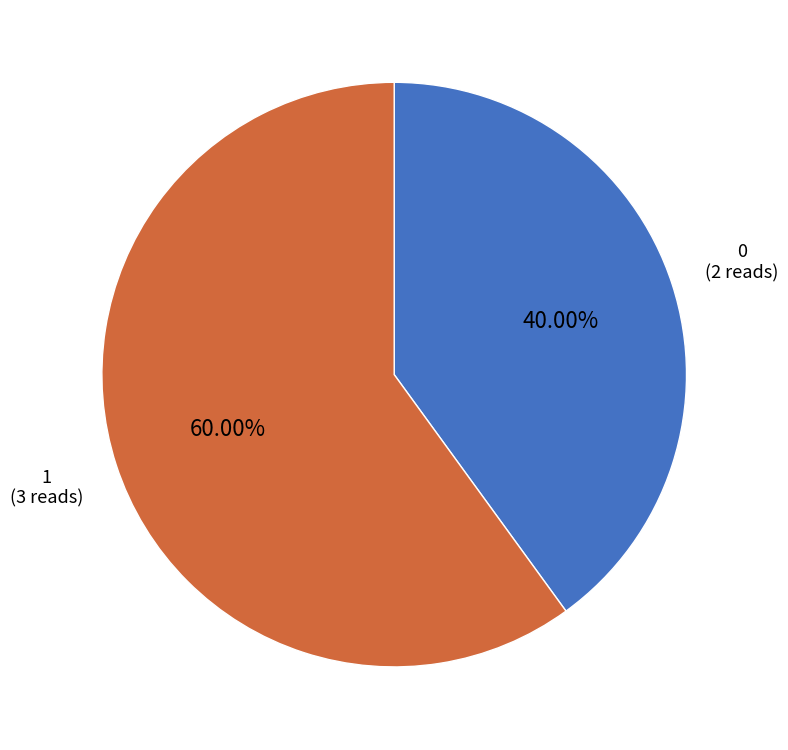

Count the number of slices in the pie.

2